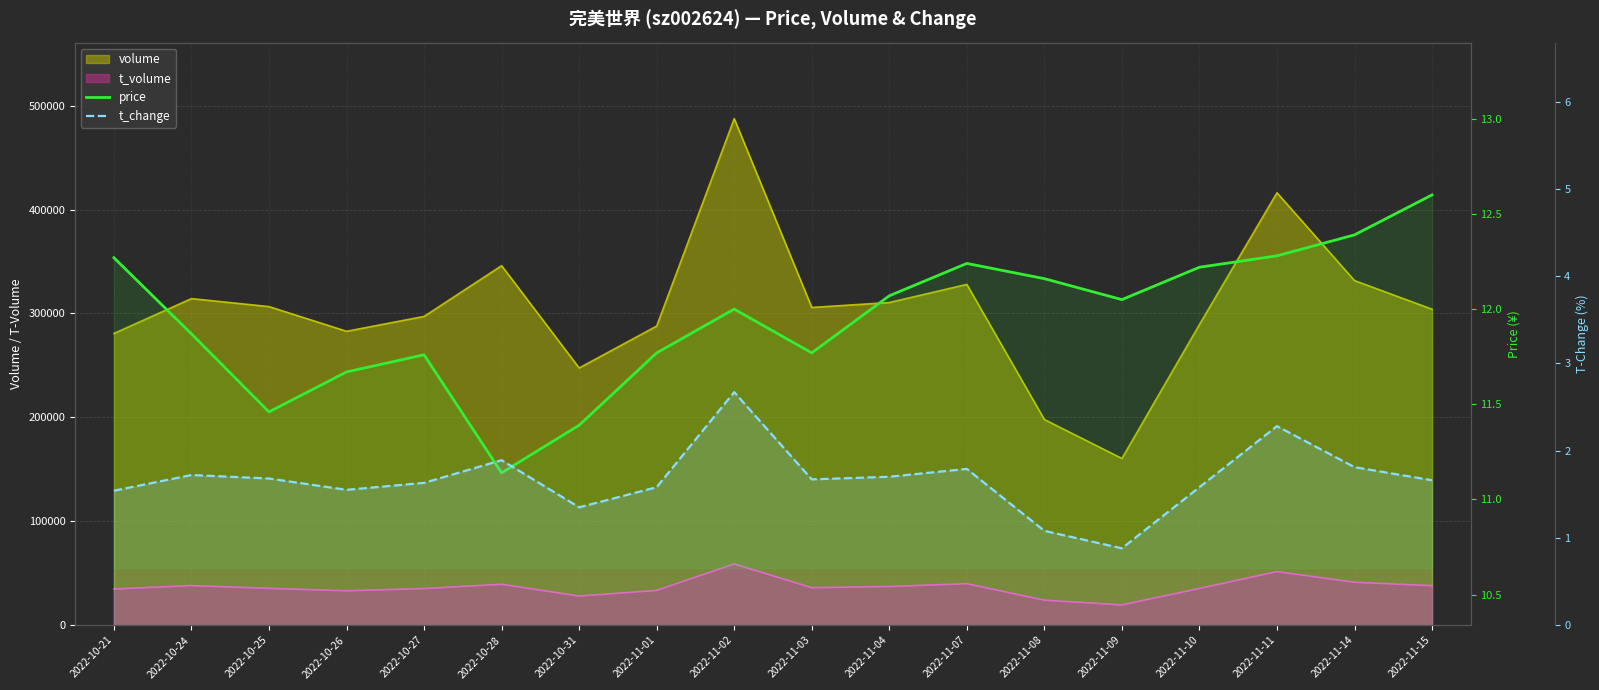

At which category does the chart reach its peak across all series?

2022-11-15